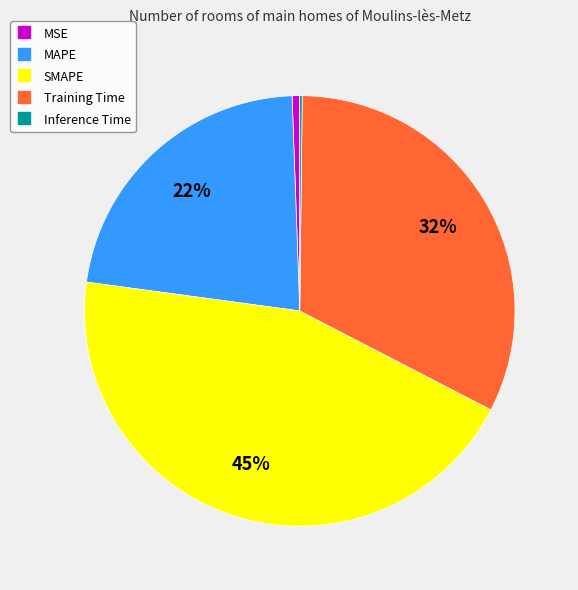

To the nearest percent, what is the average slice percentage?

20%